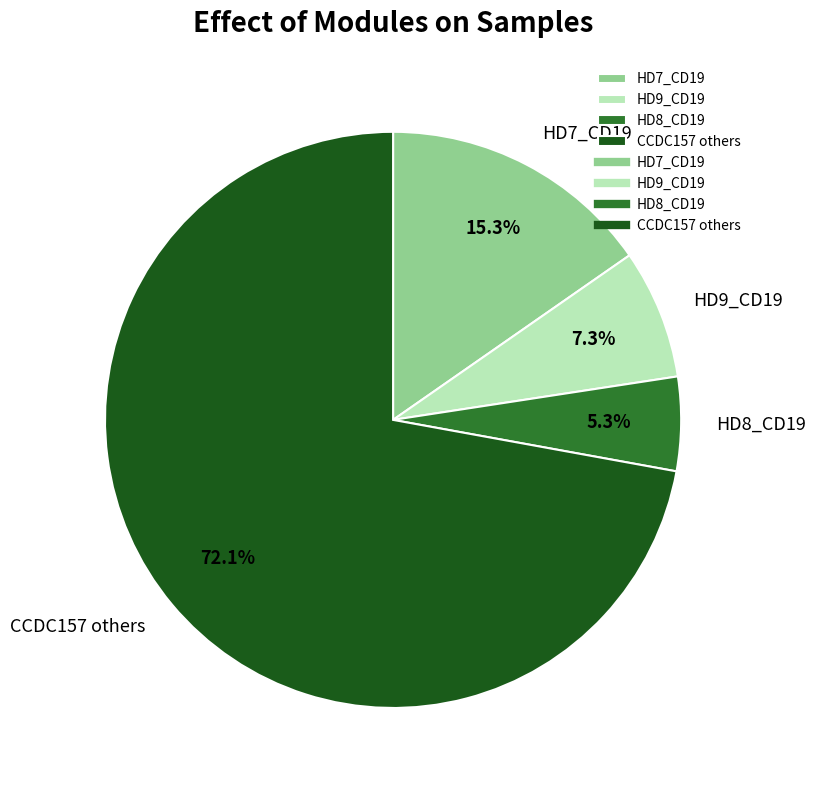

Does any single category account for the majority?

Yes